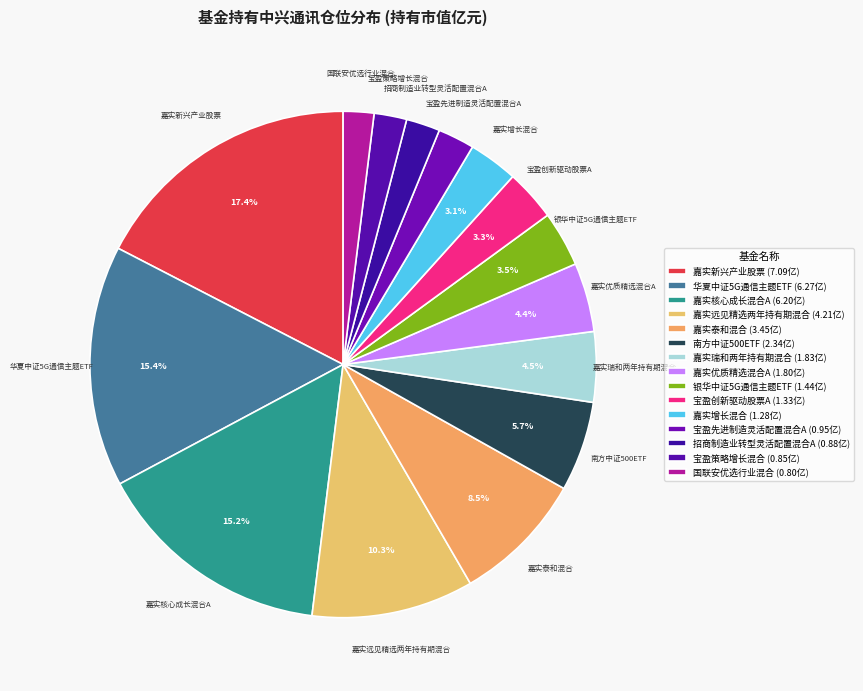

What percentage is NOT represented by 嘉实优质精选混合A?

95.6%